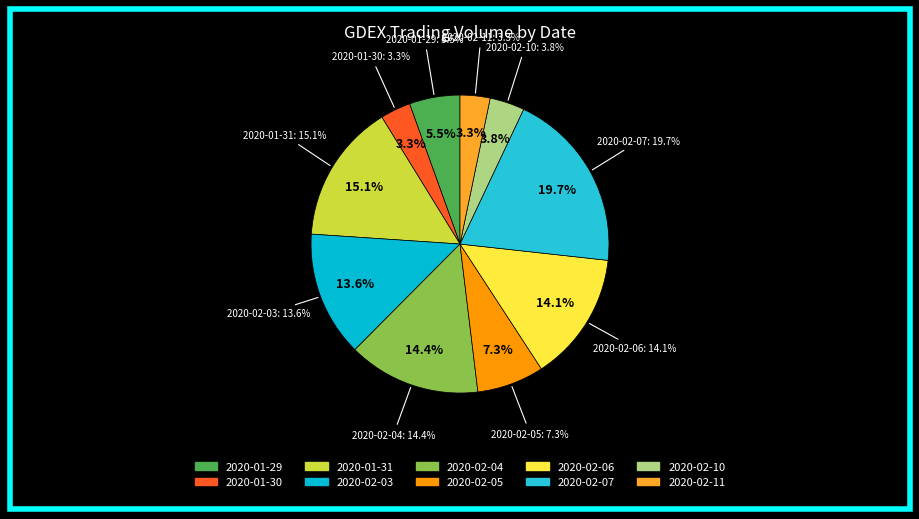

Rank the categories by value from lowest to highest.

2020-02-11, 2020-01-30, 2020-02-10, 2020-01-29, 2020-02-05, 2020-02-03, 2020-02-06, 2020-02-04, 2020-01-31, 2020-02-07